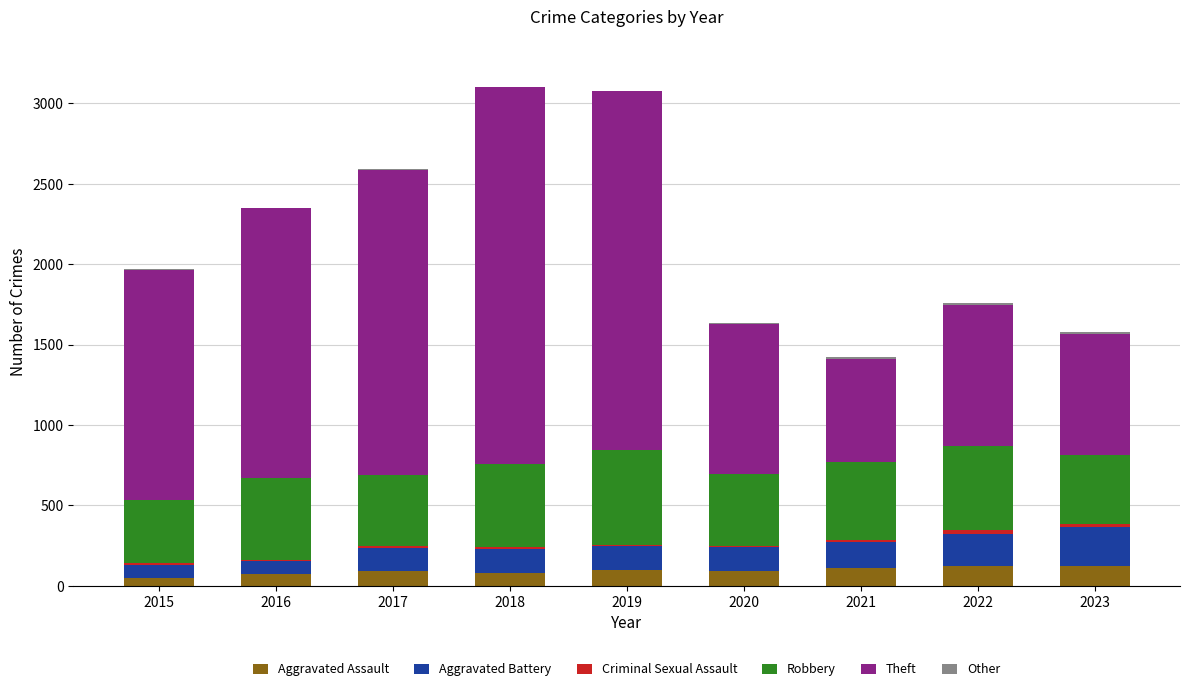

Is it true that Aggravated Assault equals 71 at 2016?

True